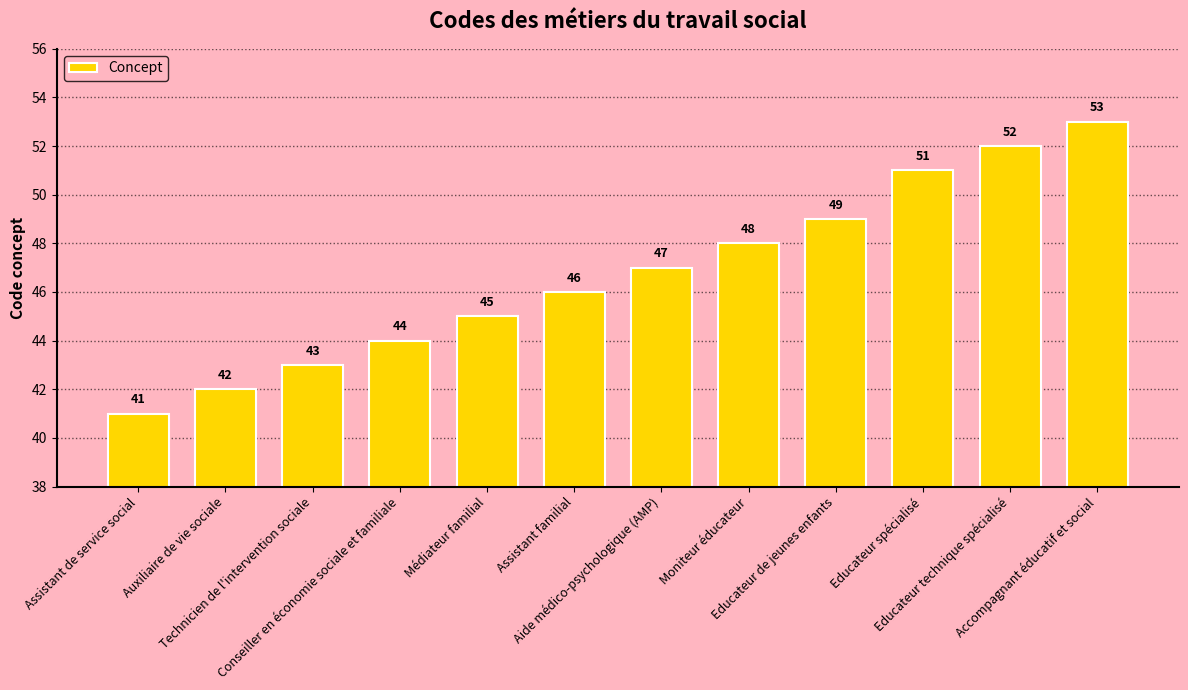

What is the difference between the maximum and minimum values?

12